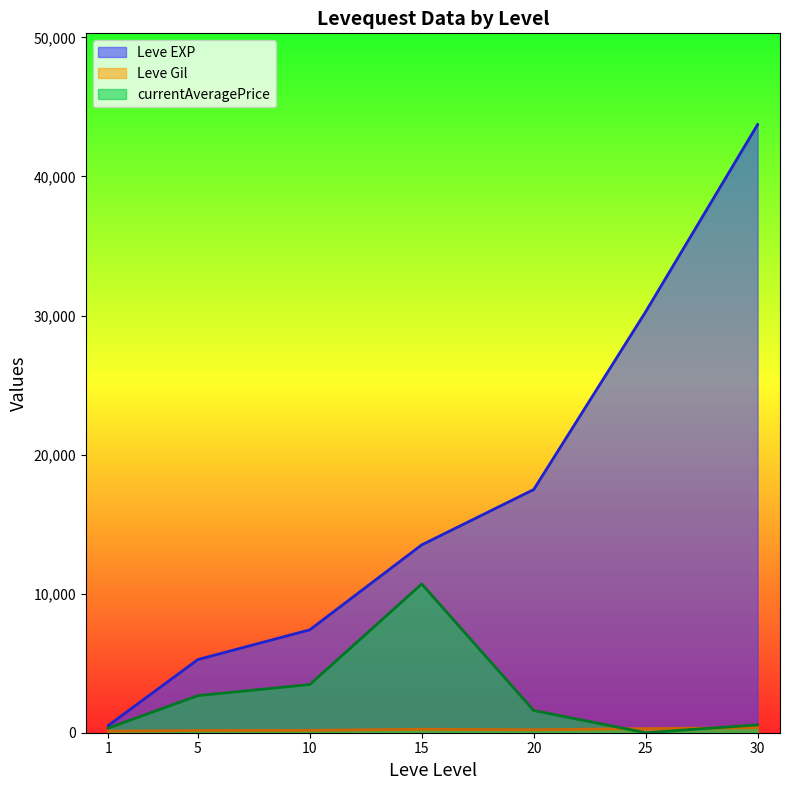

The value of Leve EXP at 30 is 43730.0. True or false?

True